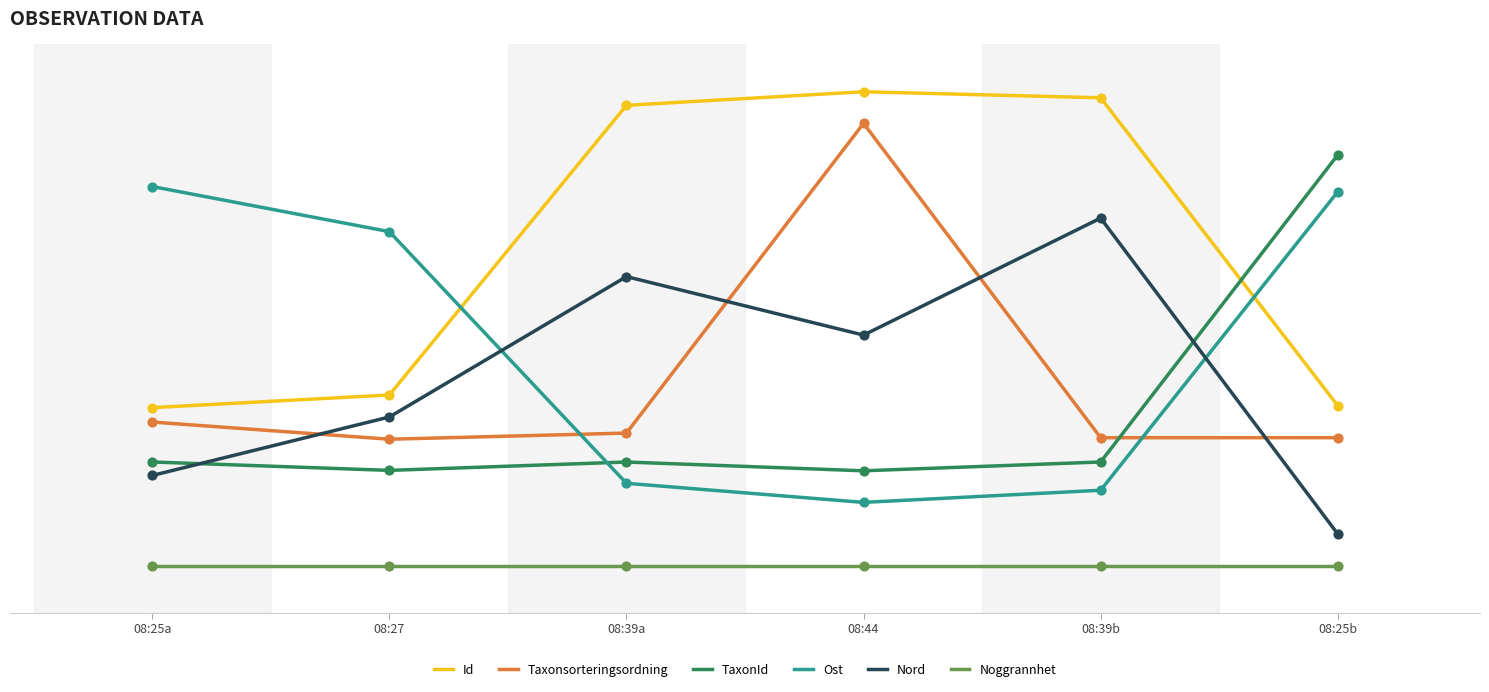

At how many categories does at least one series exceed 0?

6